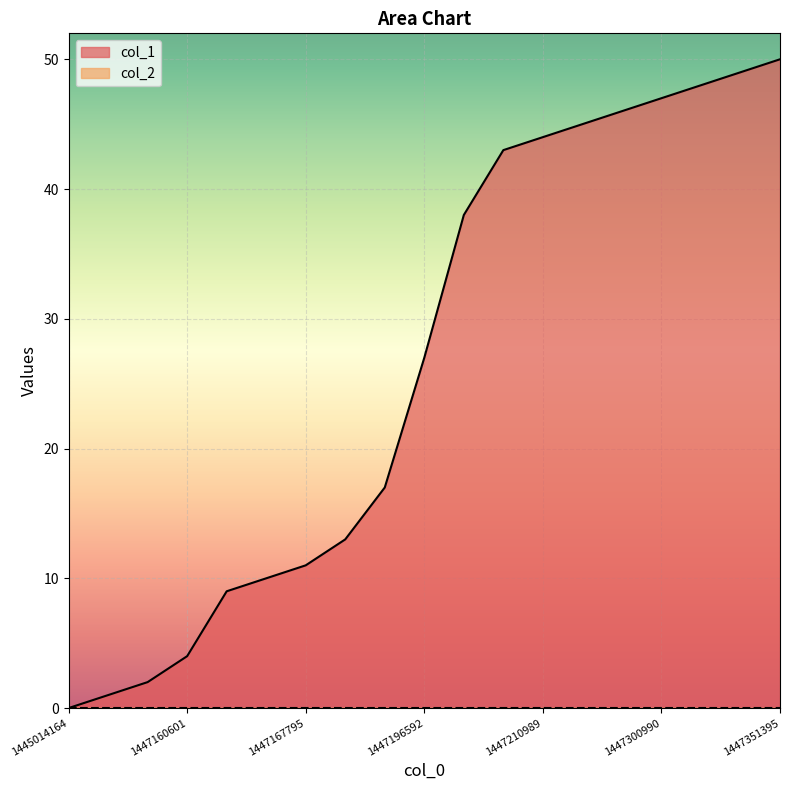

What is the difference between the second highest and second lowest values?

48